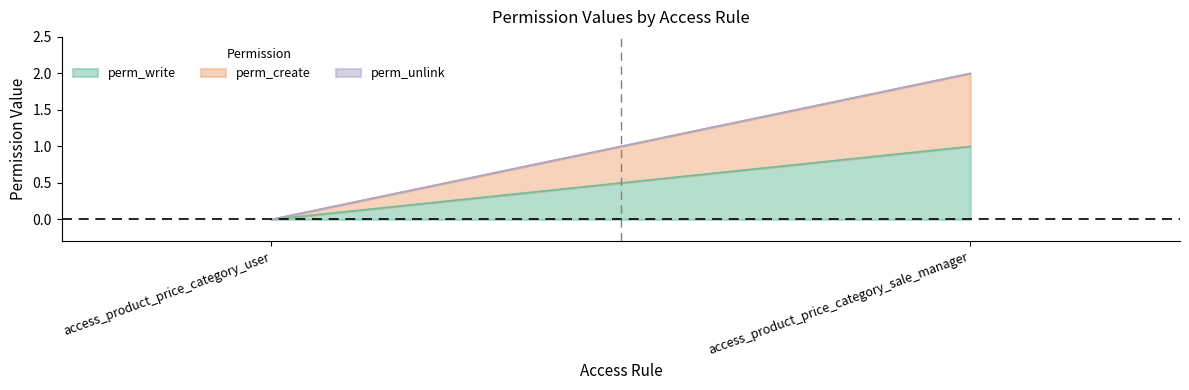

Does the chart display data point markers on the line(s)?

No